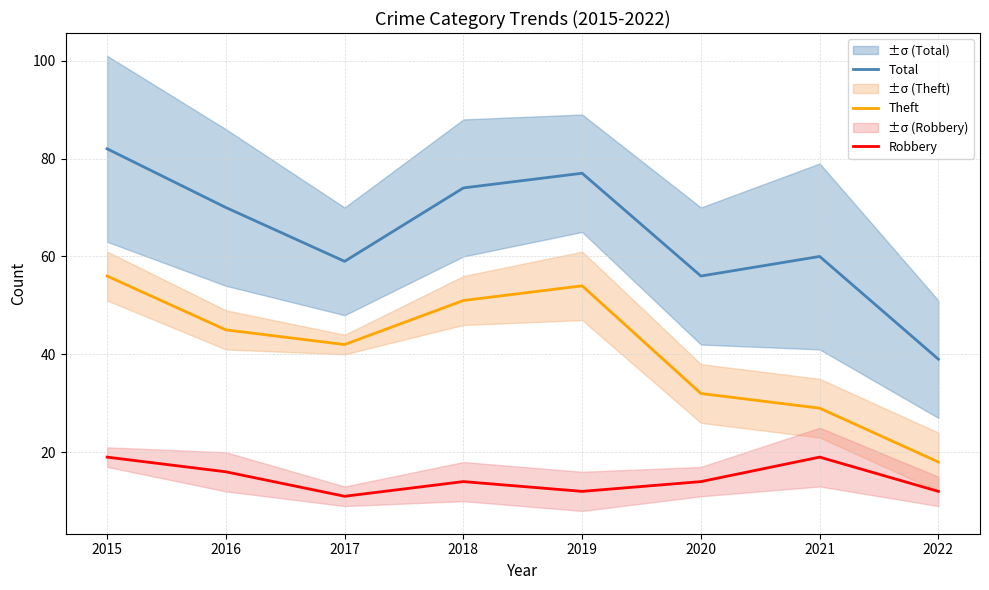

The Robbery series shows 3 at 2017. True or false?

False